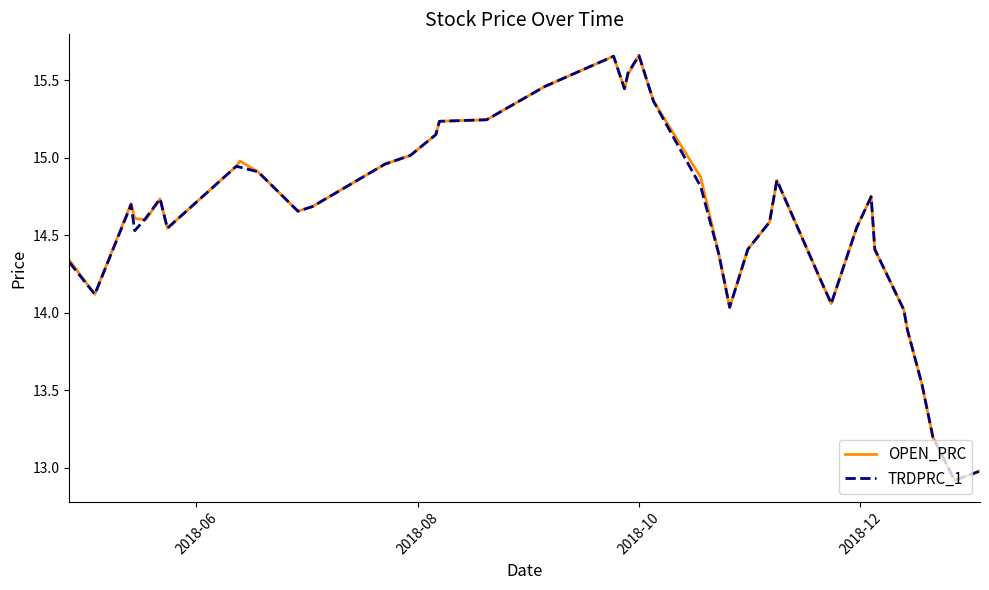

What is the minimum value for TRDPRC_1?

12.9